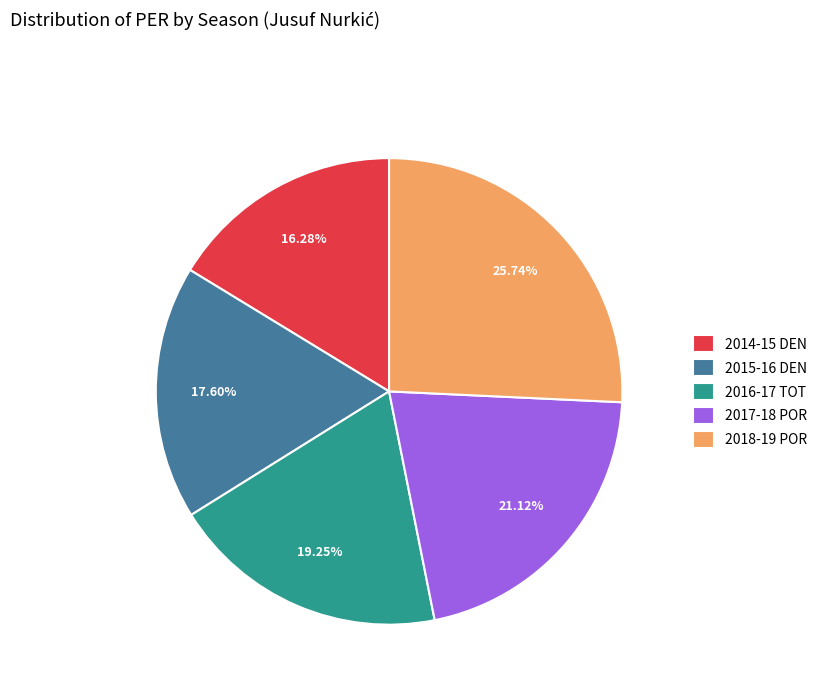

Does 2016-17 TOT represent more than half of the total?

No